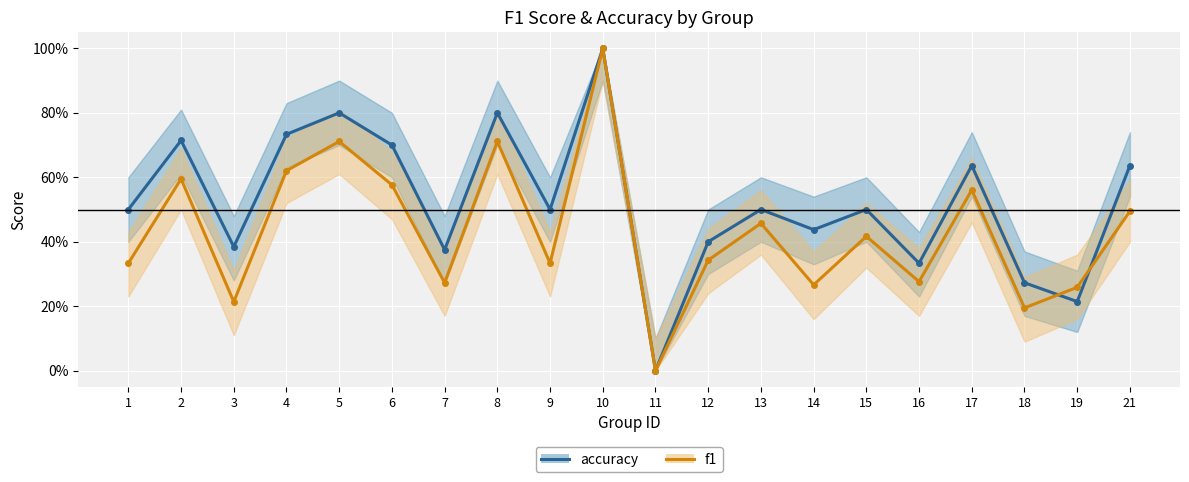

How many times do accuracy and f1 cross each other?

2